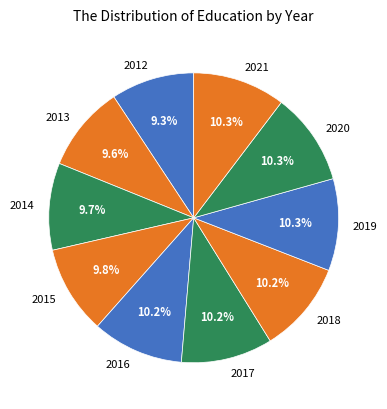

Approximately how many times larger is the value at 2021 compared to 2020?

1.0